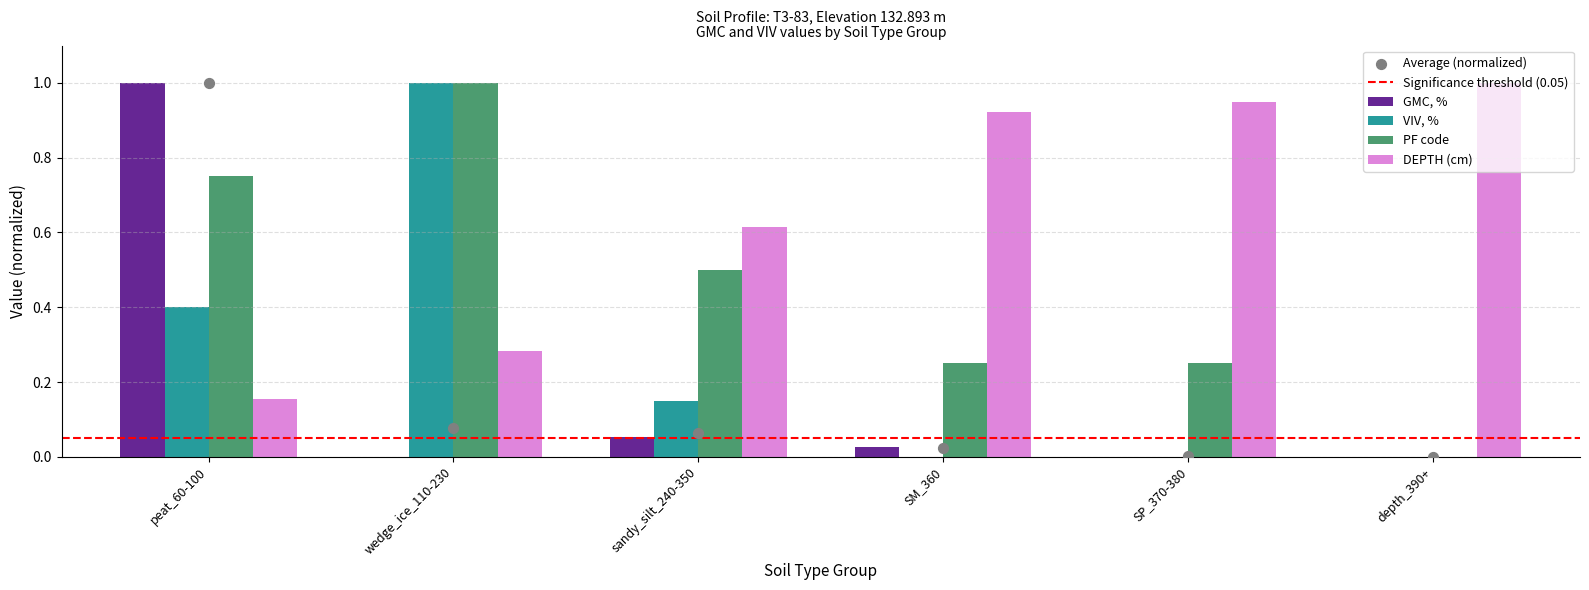

Which series has the largest total across all categories?

DEPTH (cm)